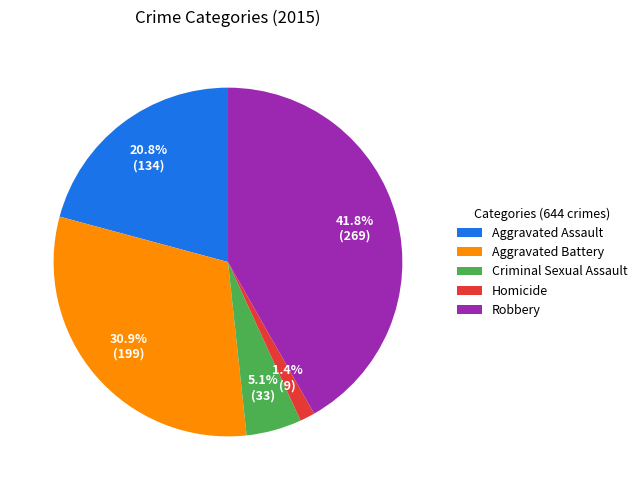

To the nearest percent, what is the average slice percentage?

20%